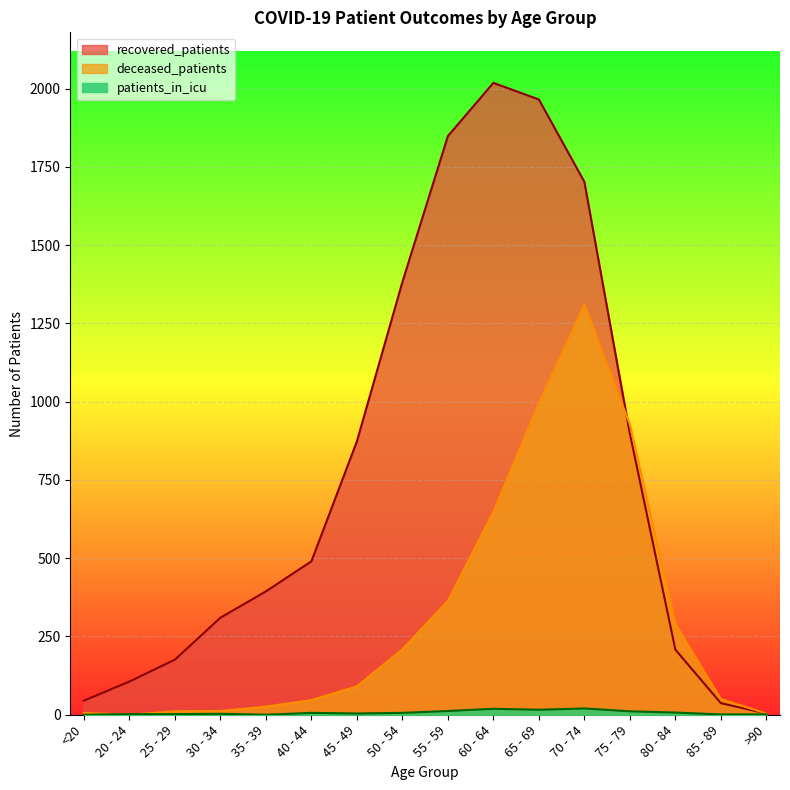

Which has a higher value, 35 - 39 or 40 - 44?

40 - 44